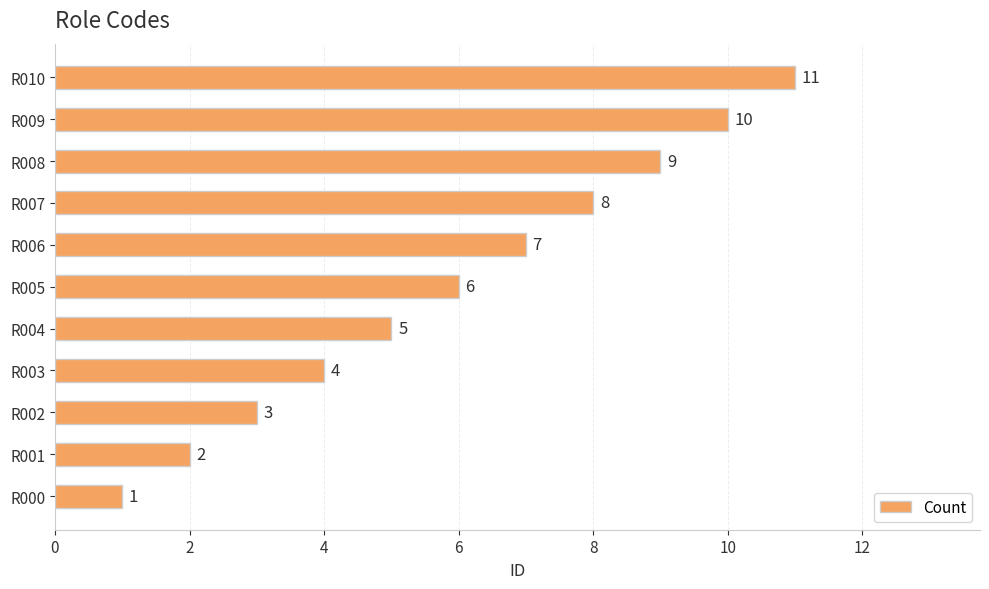

List the labels in order of value, smallest first.

R000, R001, R002, R003, R004, R005, R006, R007, R008, R009, R010